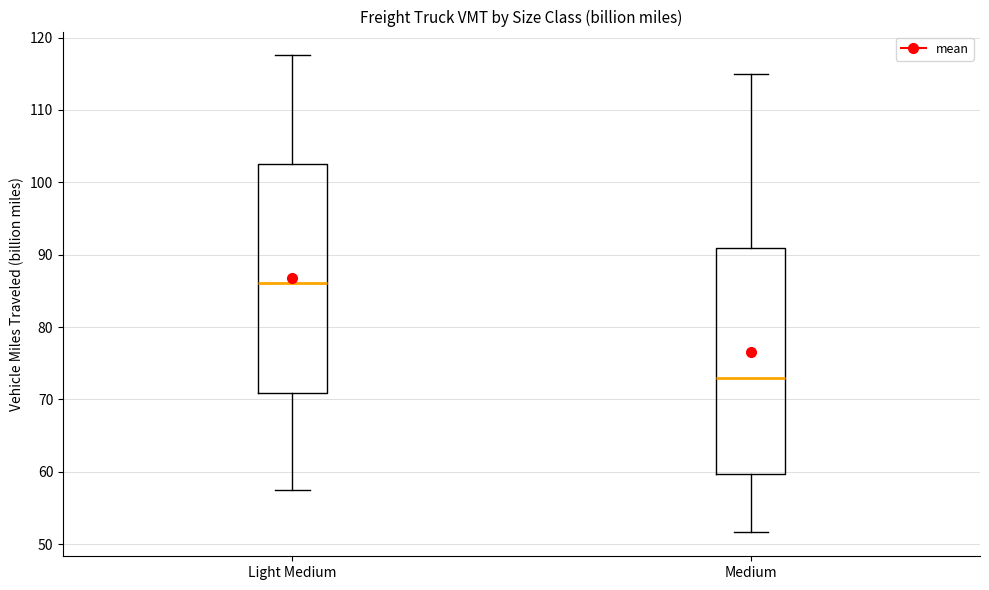

Where does the upper whisker of the box for Light Medium end on the y-axis? The values are not printed on the chart, so give them approximately, as read against the axis.

118